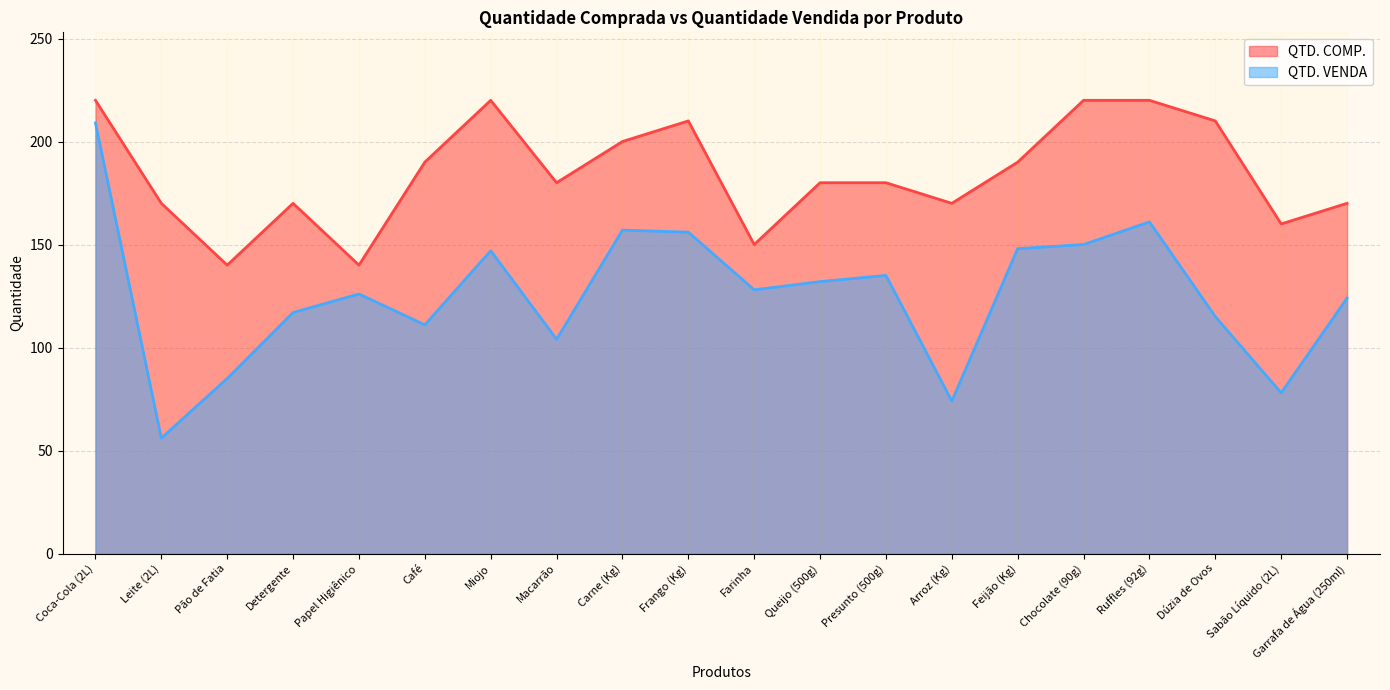

Is it true that QTD. COMP. equals 245 at Presunto (500g)?

False